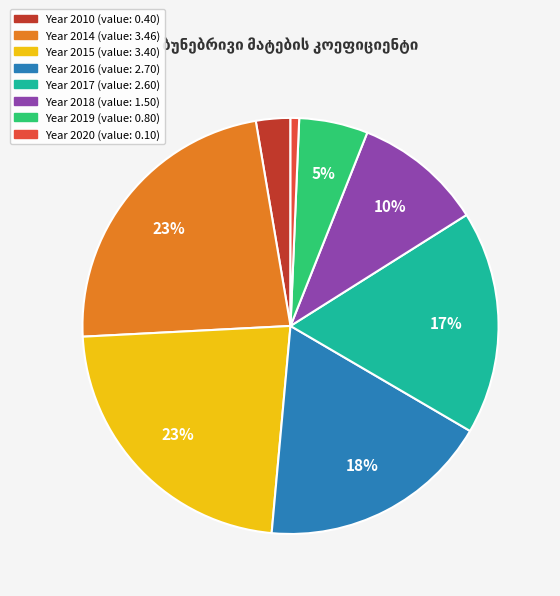

Is there any slice that represents more than half of the pie?

No